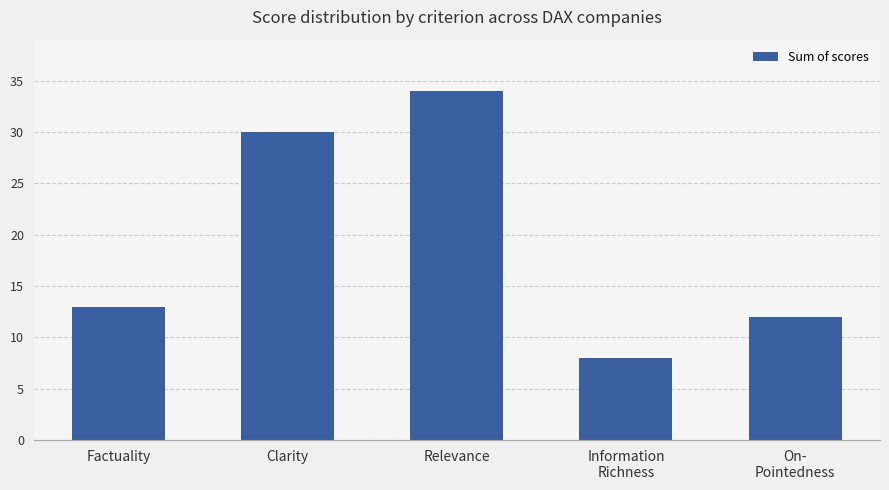

What is the minimum value shown in the chart?

8